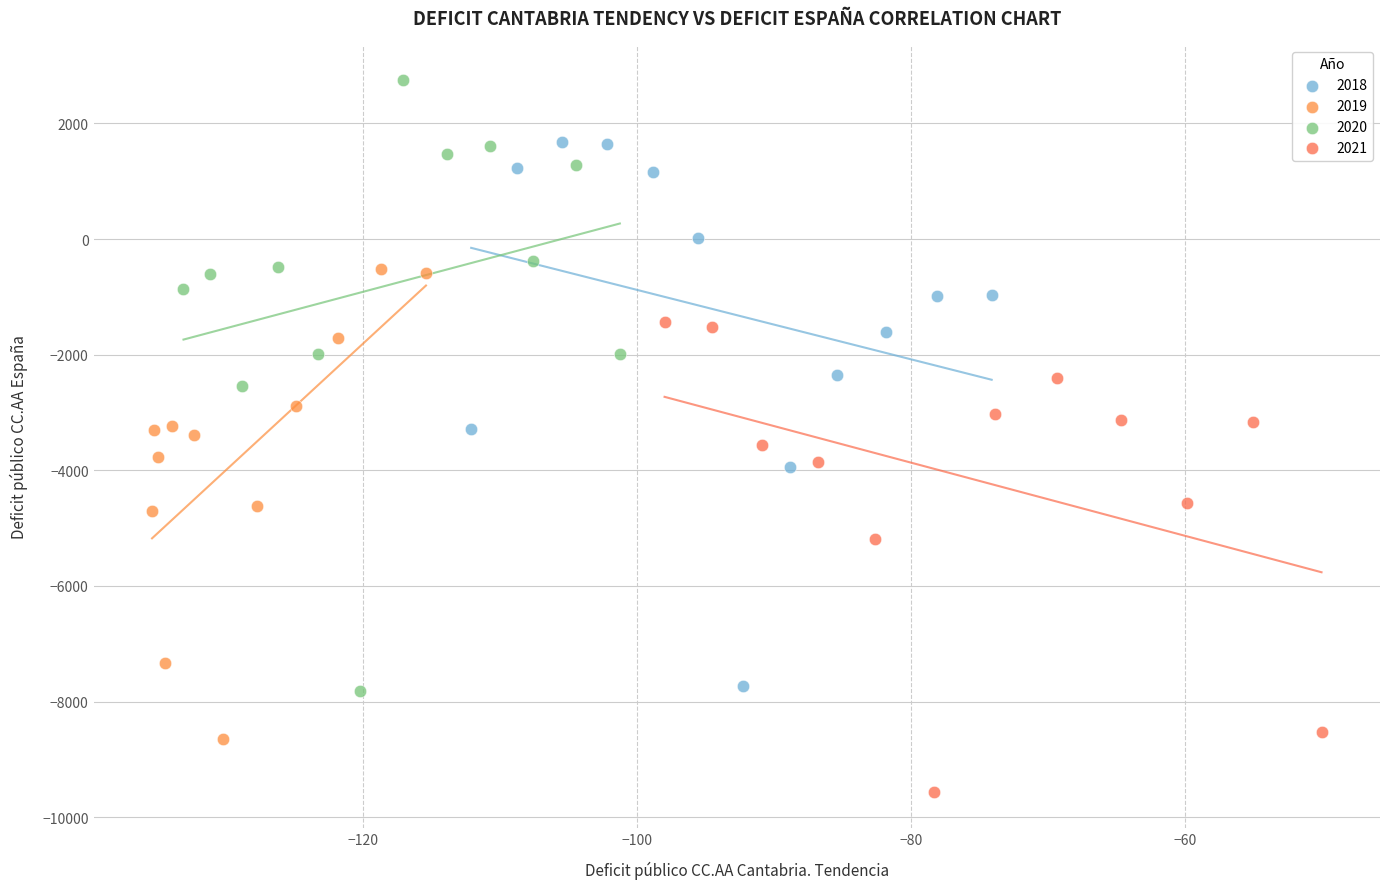

Which series reaches the maximum Y coordinate?

2020